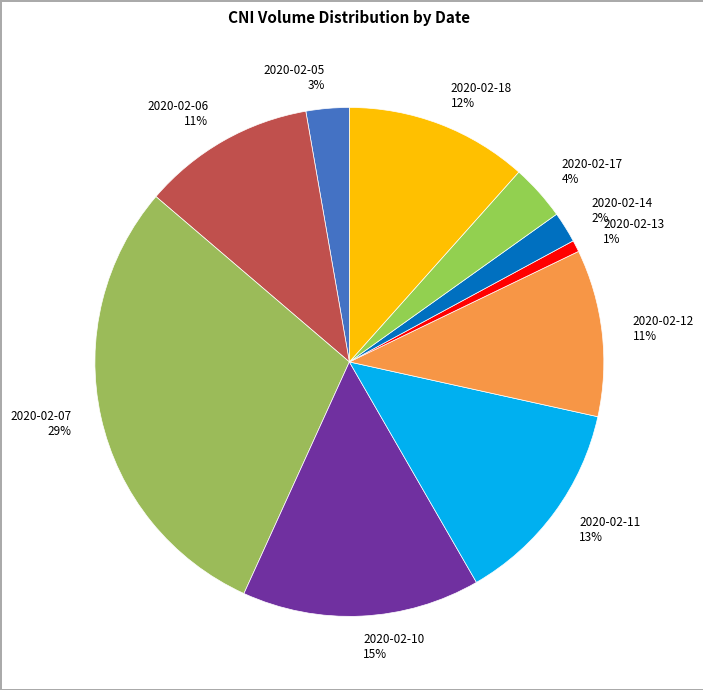

Which has a higher value, 2020-02-05 or 2020-02-07?

2020-02-07